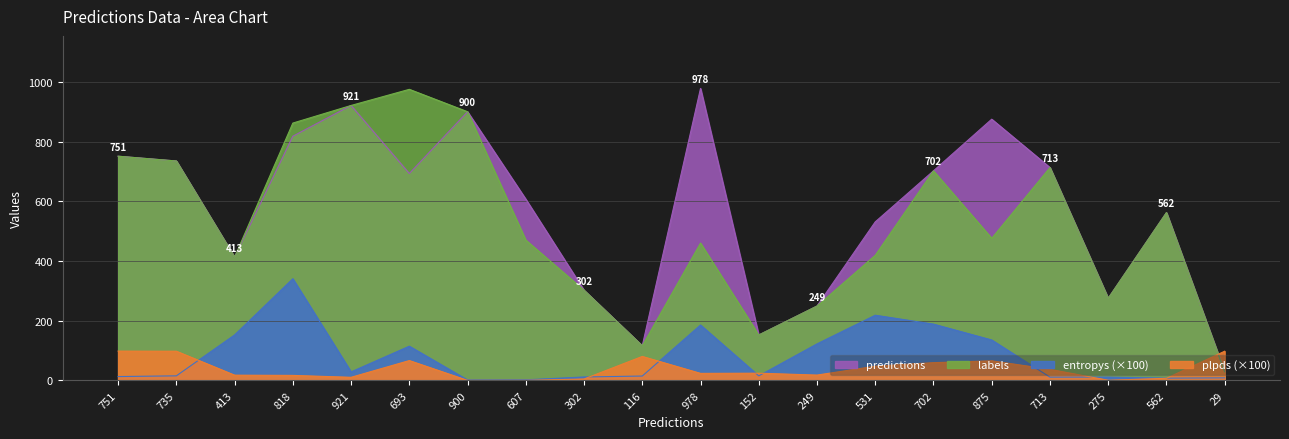

True or false: labels and entropys intersect in this chart.

False